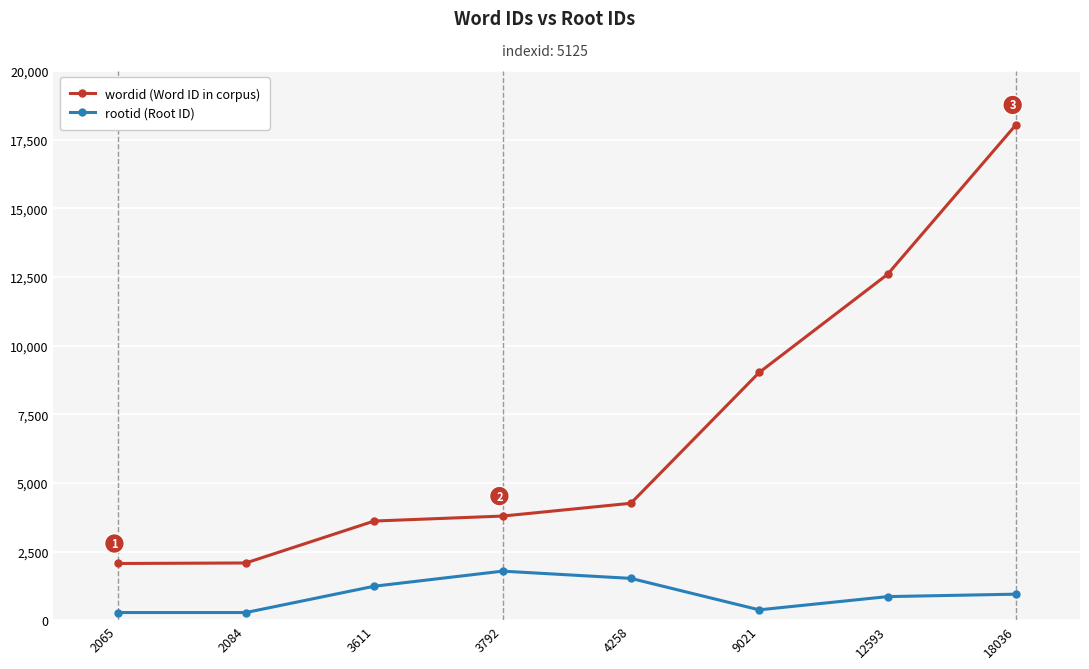

True or false: wordid (Word ID in corpus) has a value of 1229 at 2084.

False